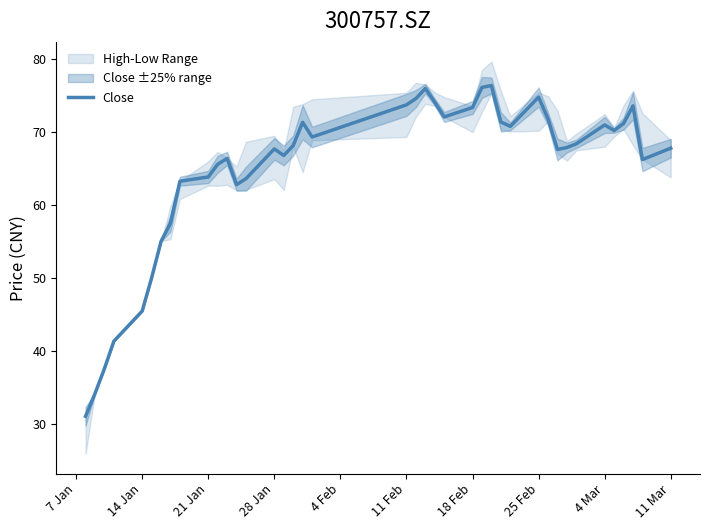

What is the highest value of the Close series?

76.4